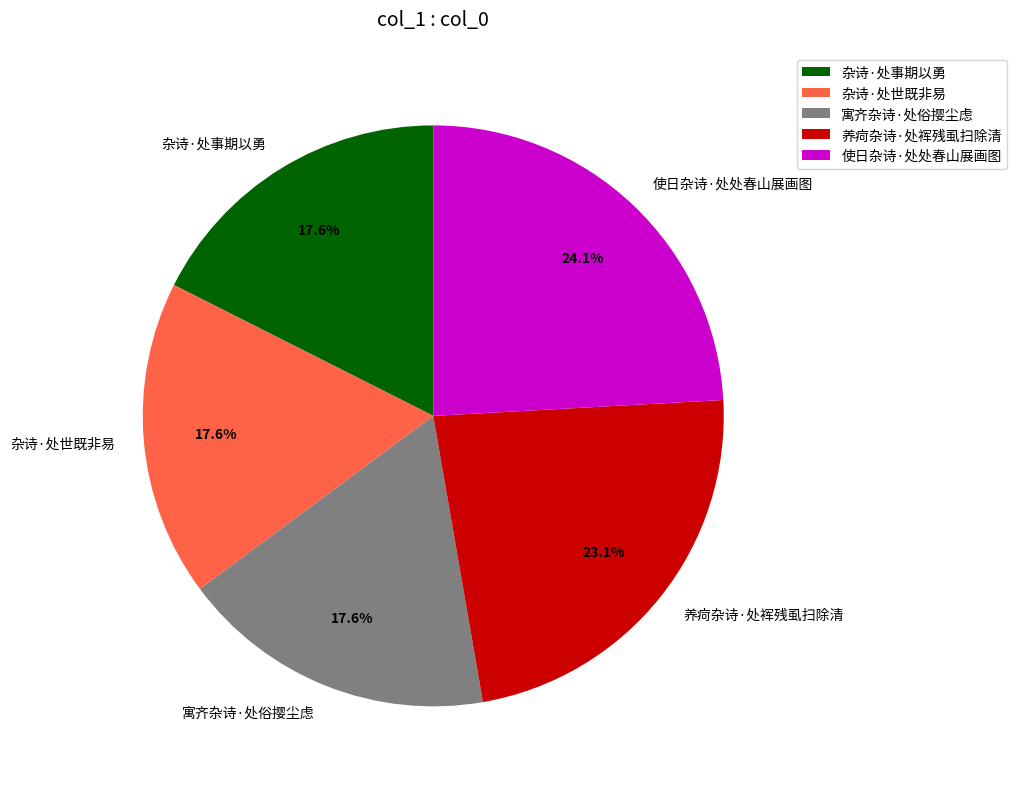

How many segments does this pie chart have?

5